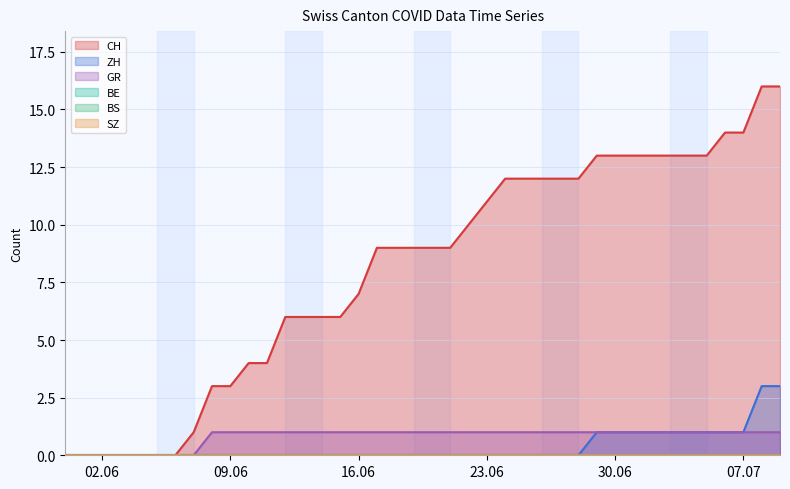

Which series has the largest total across all categories?

CH